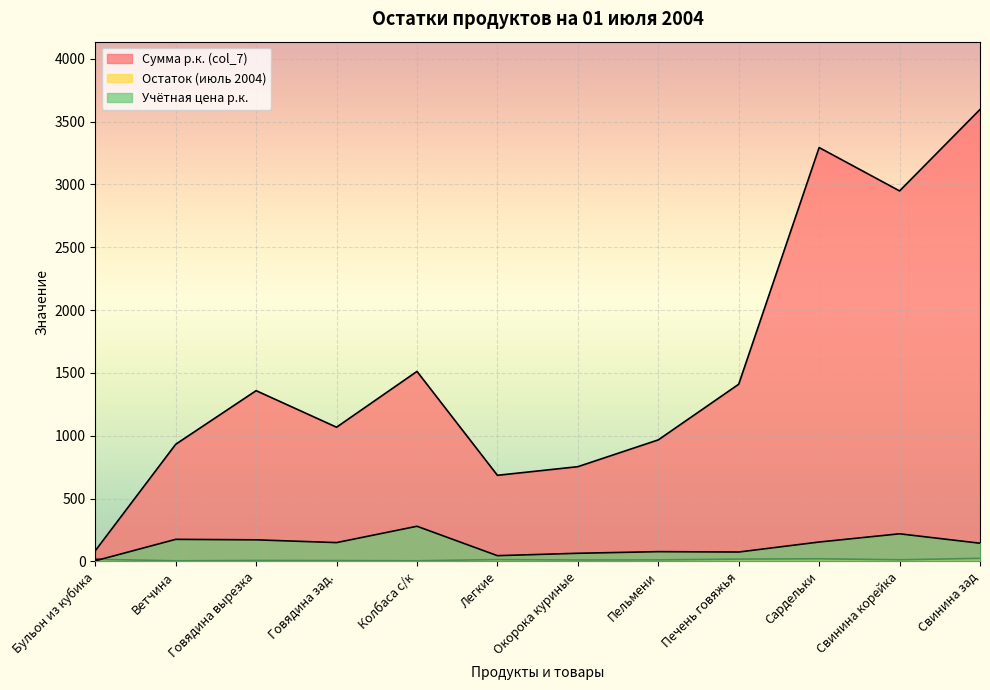

Which series has the largest range (max minus min)?

Сумма р.к. (col_7)